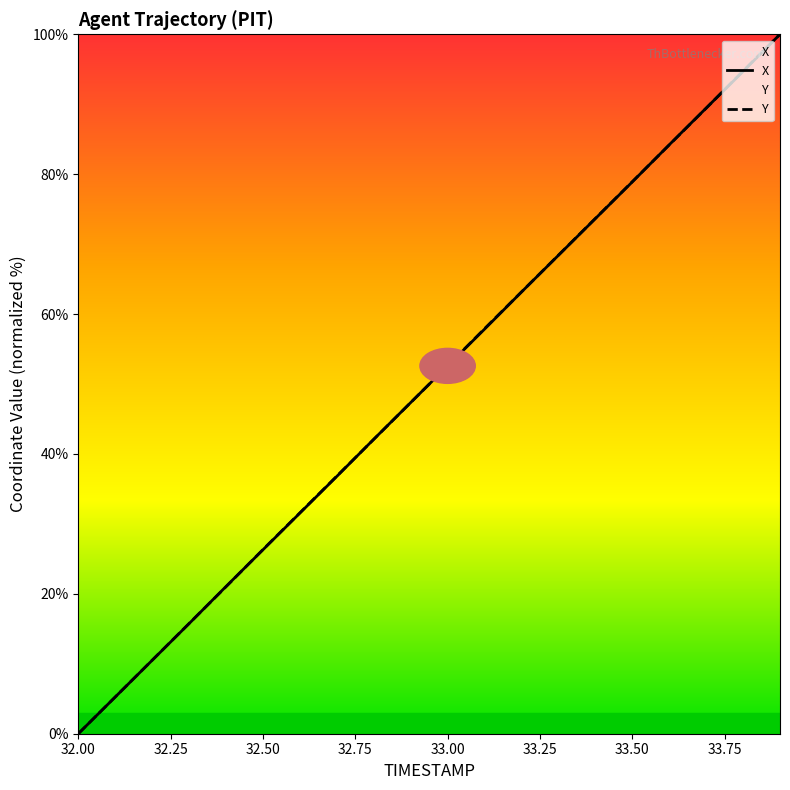

What is the difference between the Y values at 32.8 and 32.9?

5.3